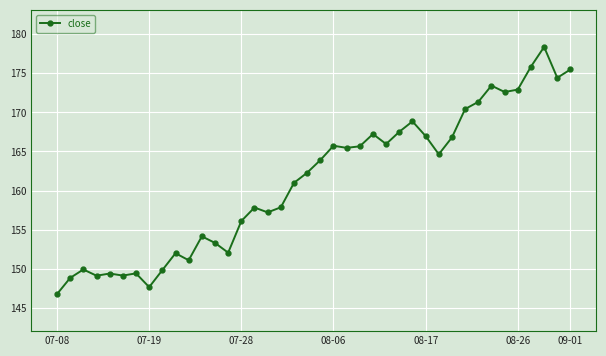

True or false: there are more than 0 points higher than both neighbors.

True